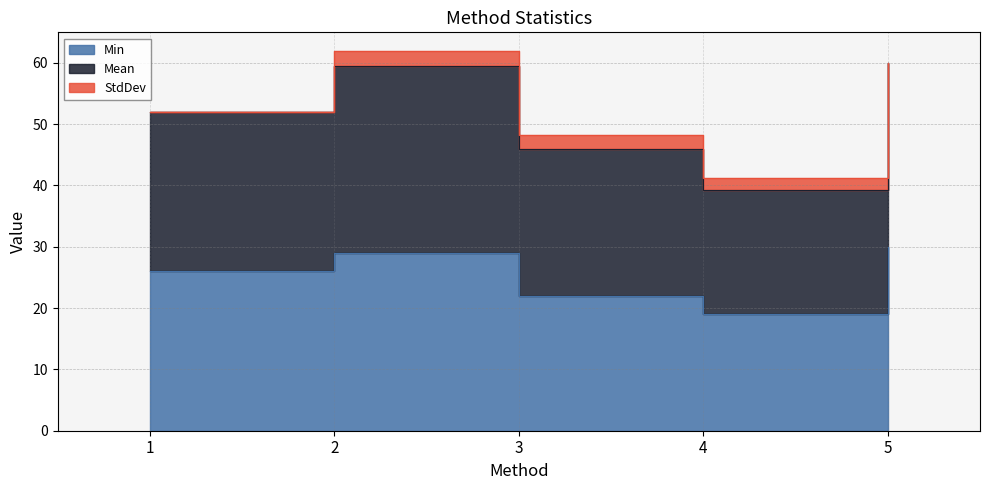

Which series changed the most between 2 and 5?

Mean